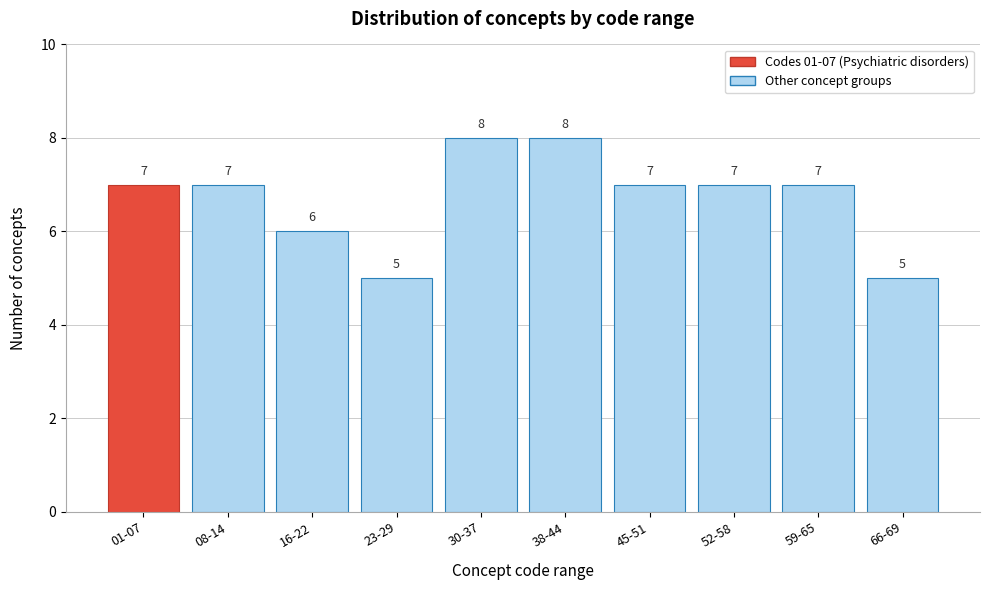

Reading left to right, transcribe all the data shown in this chart.

01-07=7	08-14=7	16-22=6	23-29=5	30-37=8	38-44=8	45-51=7	52-58=7	59-65=7	66-69=5